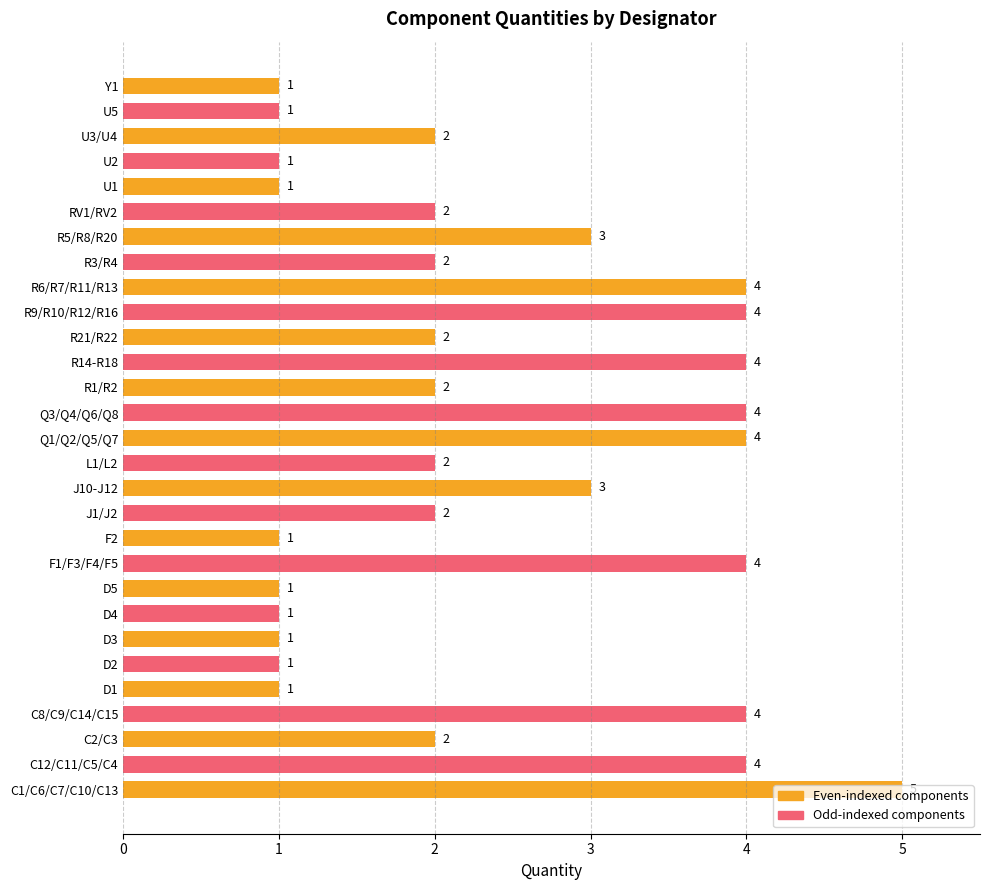

Which category has the highest value across all series?

C1/C6/C7/C10/C13